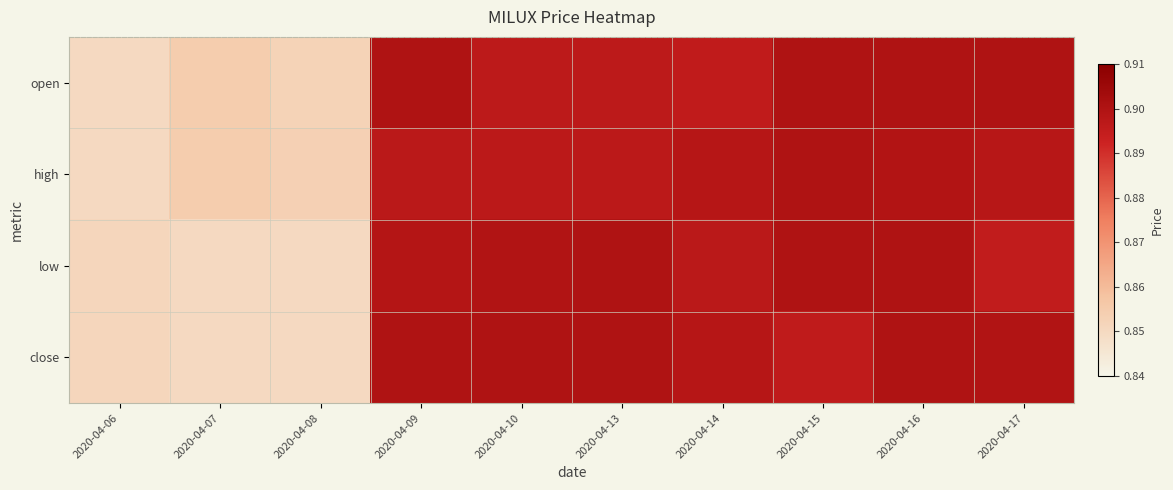

Count the number of categories in the chart.

10